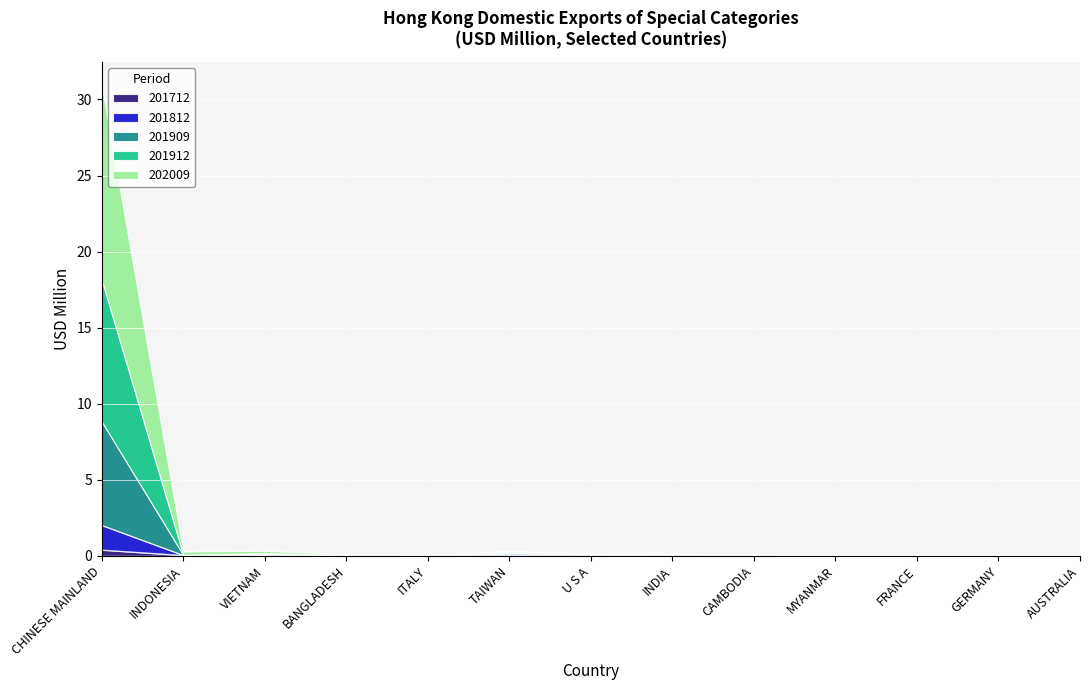

At which category is the sum across all series the highest?

CHINESE MAINLAND